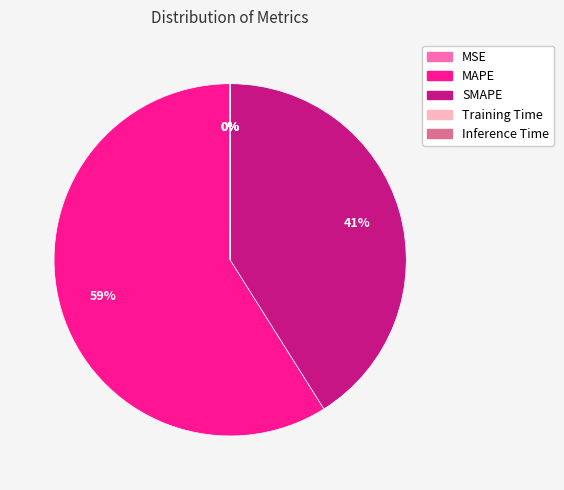

True or false: MAPE accounts for 59% of the total.

True